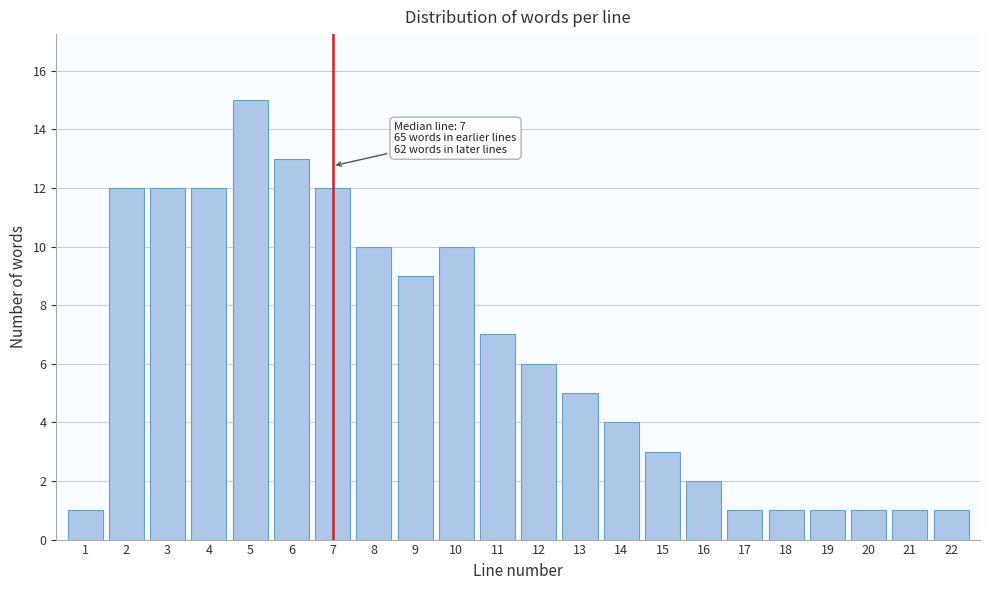

Reading left to right, transcribe all the data shown in this chart.

1	12	12	12	15	13	12	10	9	10	7	6	5	4	3	2	1	1	1	1	1	1